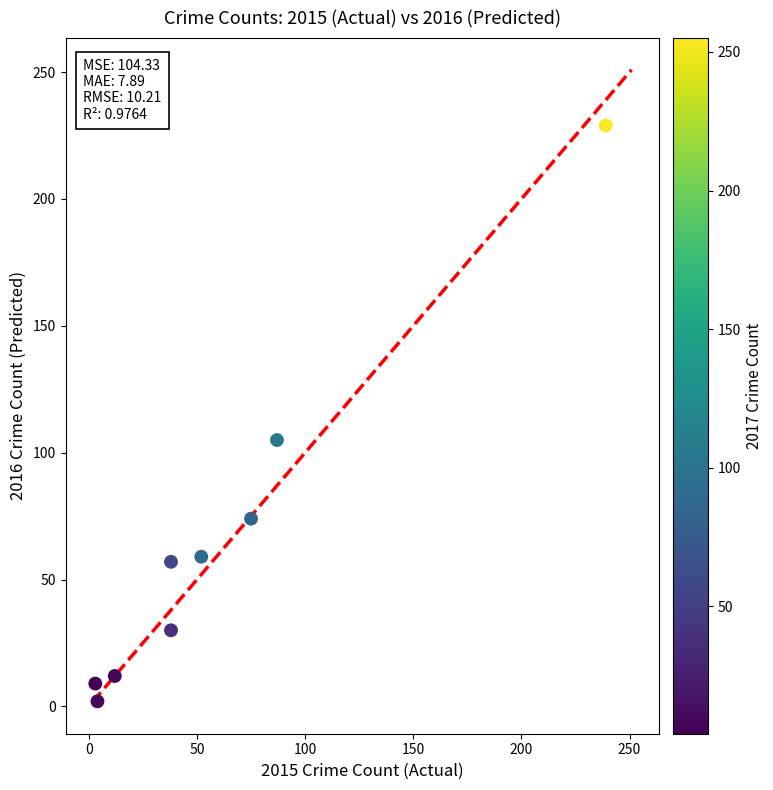

What Y value in the scatter plot is closest to 115?

105